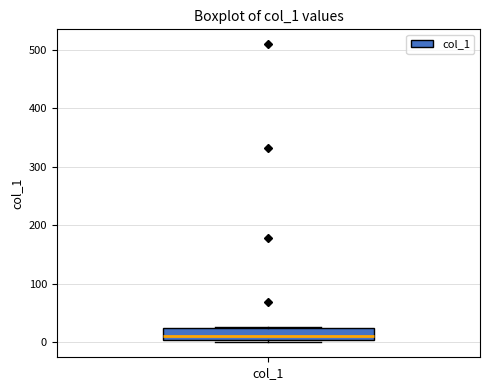

Where does the median line of the box for col_1 sit on the y-axis? The values are not printed on the chart, so give them approximately, as read against the axis.

10